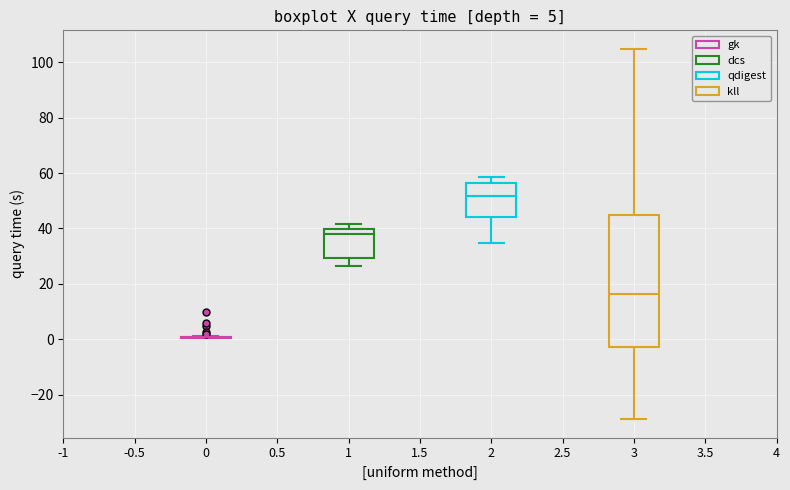

Which box is the tallest, from its lower edge to its upper edge?

3